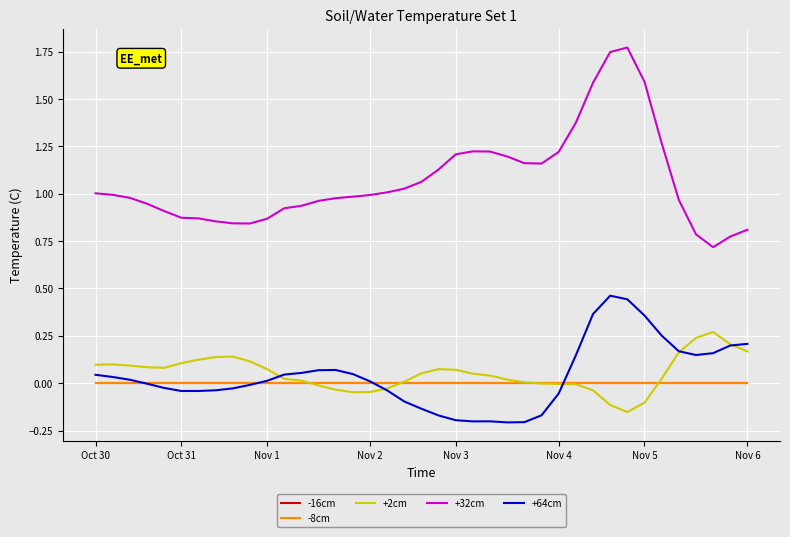

Does the chart have visible grid lines?

Yes